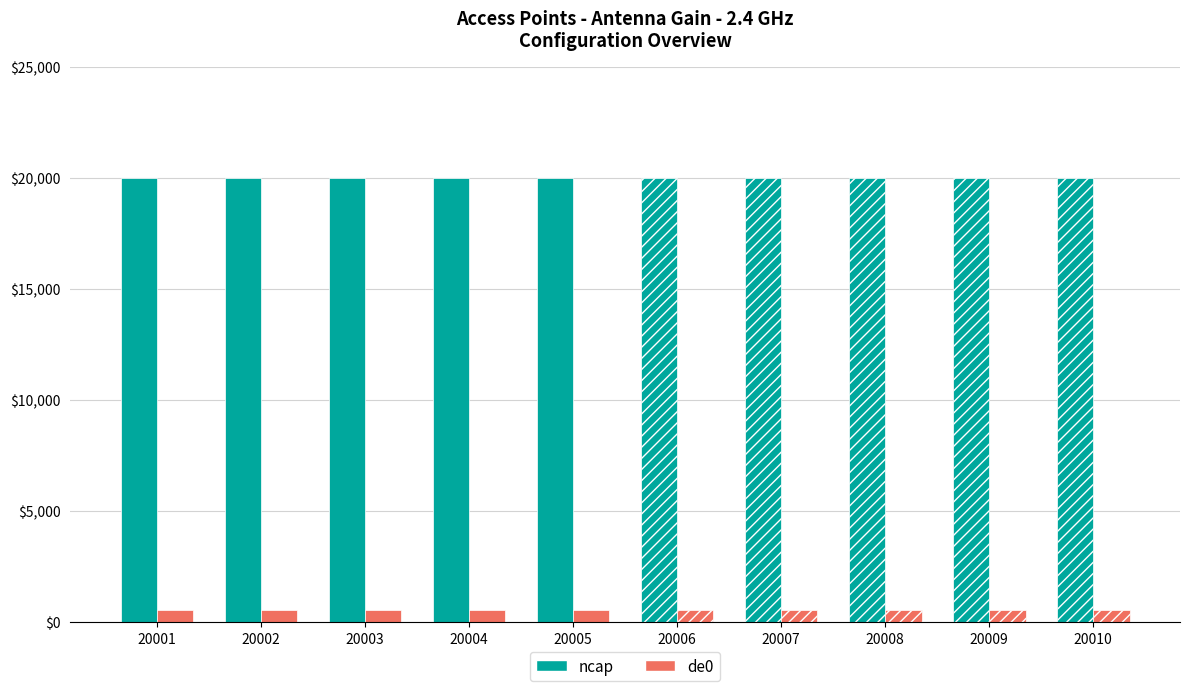

Are the bars horizontal?

No